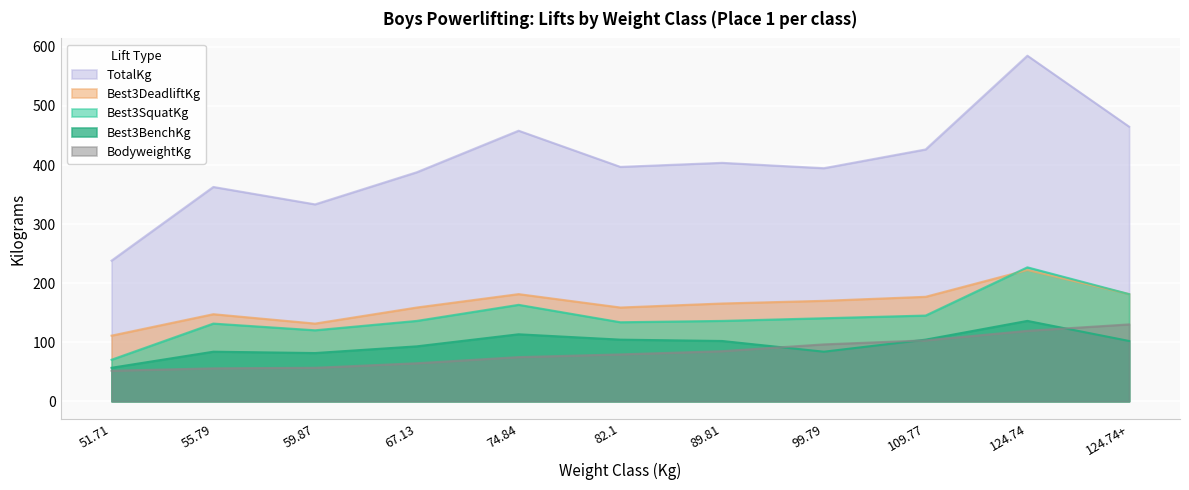

Which series has the largest total across all categories?

TotalKg